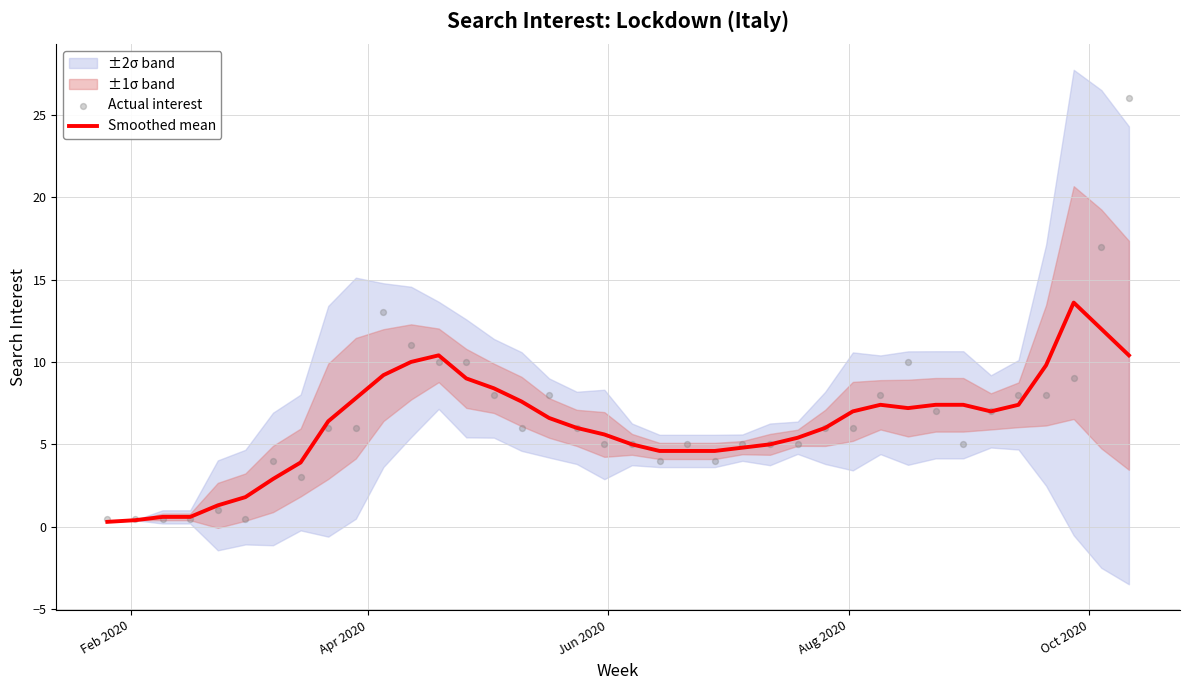

Which series has the largest total across all categories?

Actual interest